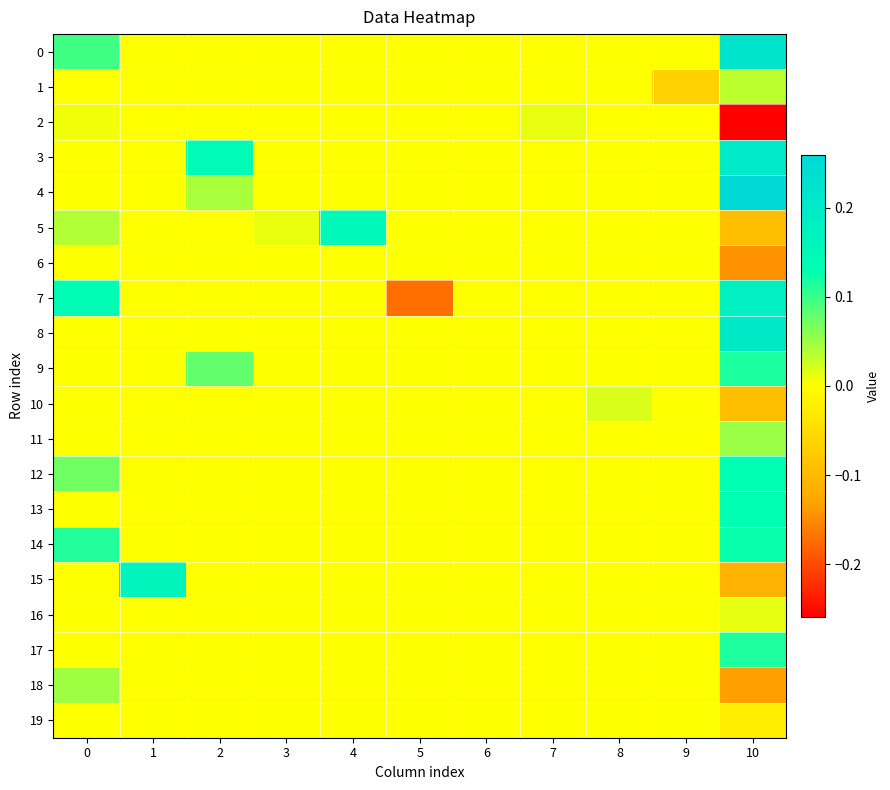

Which label corresponds to the smallest value in the chart?

10